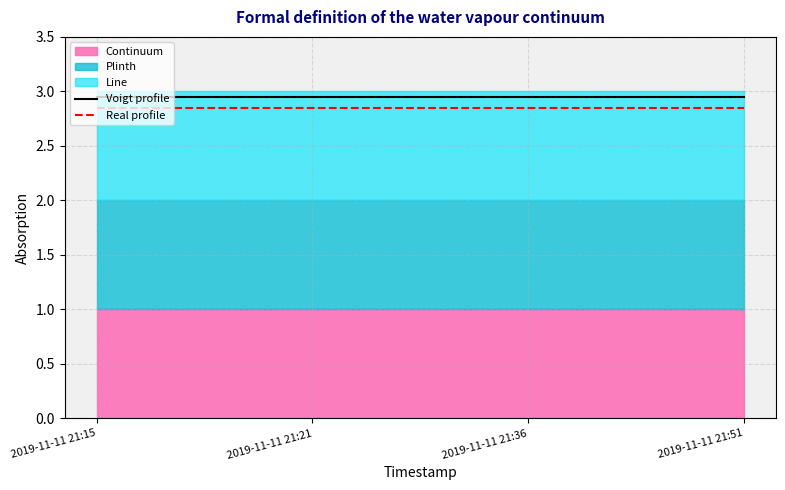

True or false: Voigt profile and Real profile cross at least once.

False